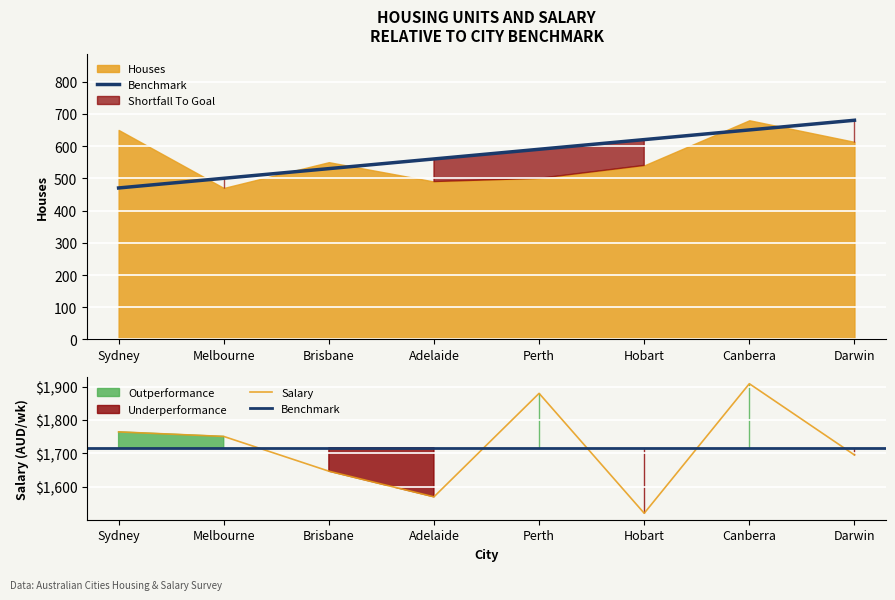

What is the label of the 8th point from the right?

Sydney